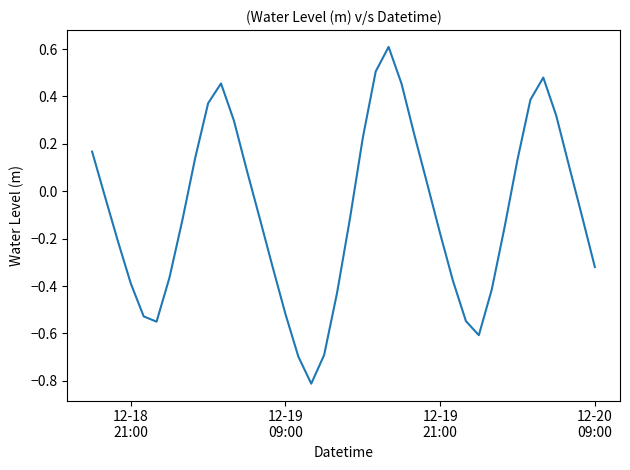

What is the smallest value displayed?

-0.8